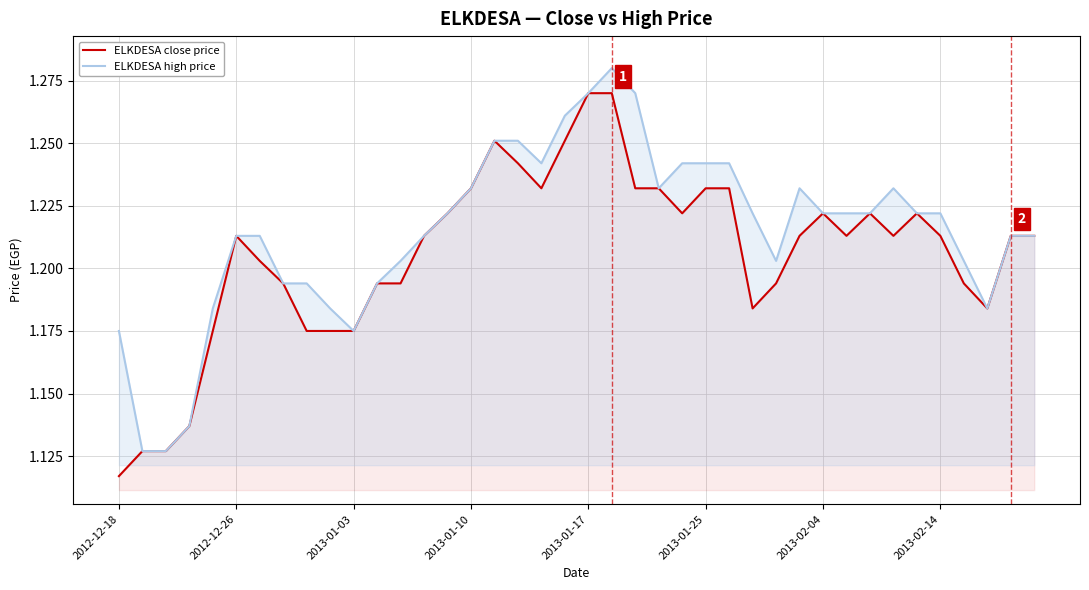

What is the lowest value of the ELKDESA high price series?

1.1